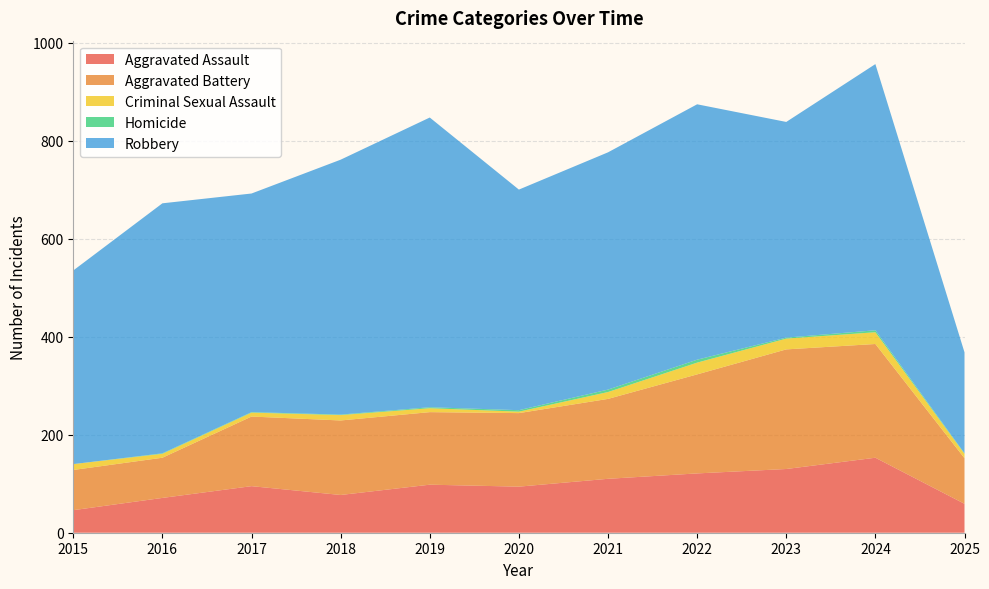

Where is the first local maximum for Homicide?

2022